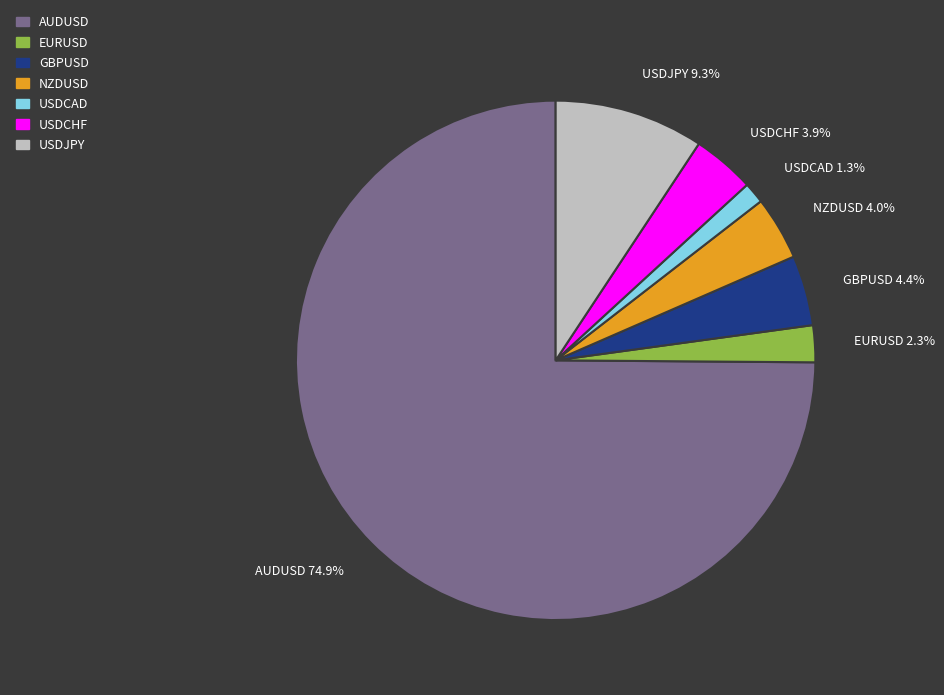

Approximately how many times larger is the value at USDCAD compared to GBPUSD?

0.3